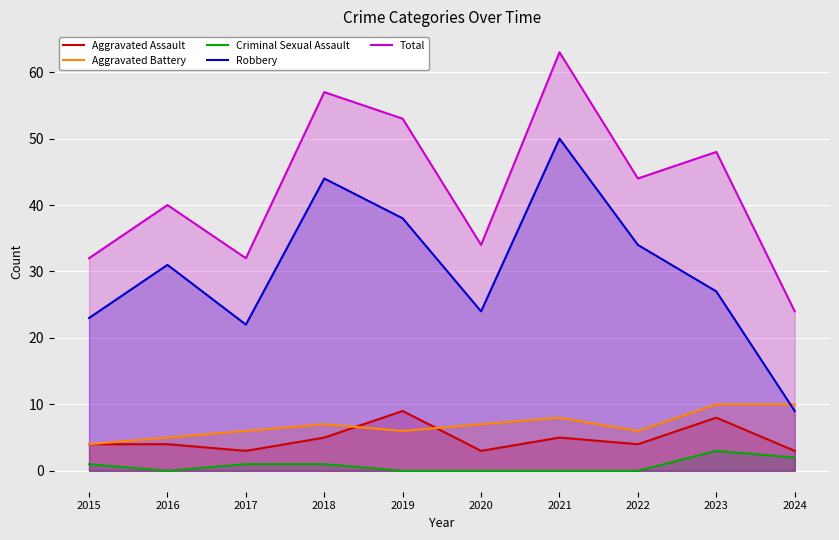

Which has a higher value, 2019 or 2018?

2019